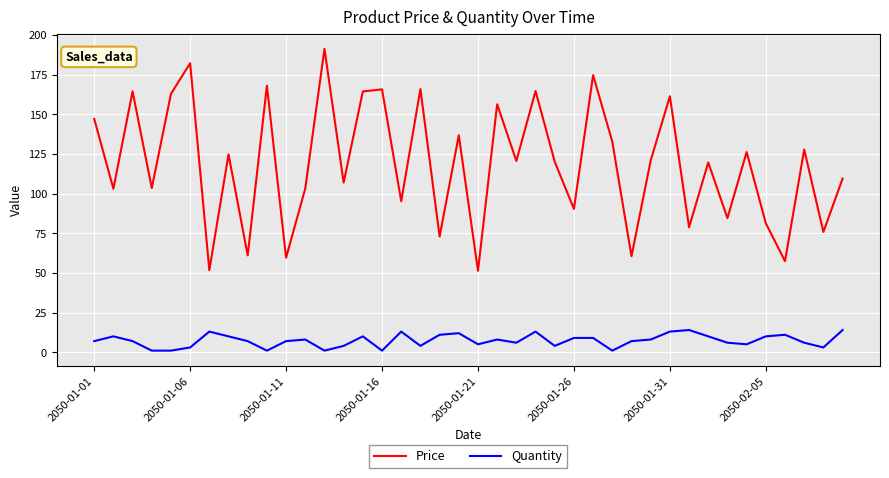

True or false: Price and Quantity cross at least once.

False